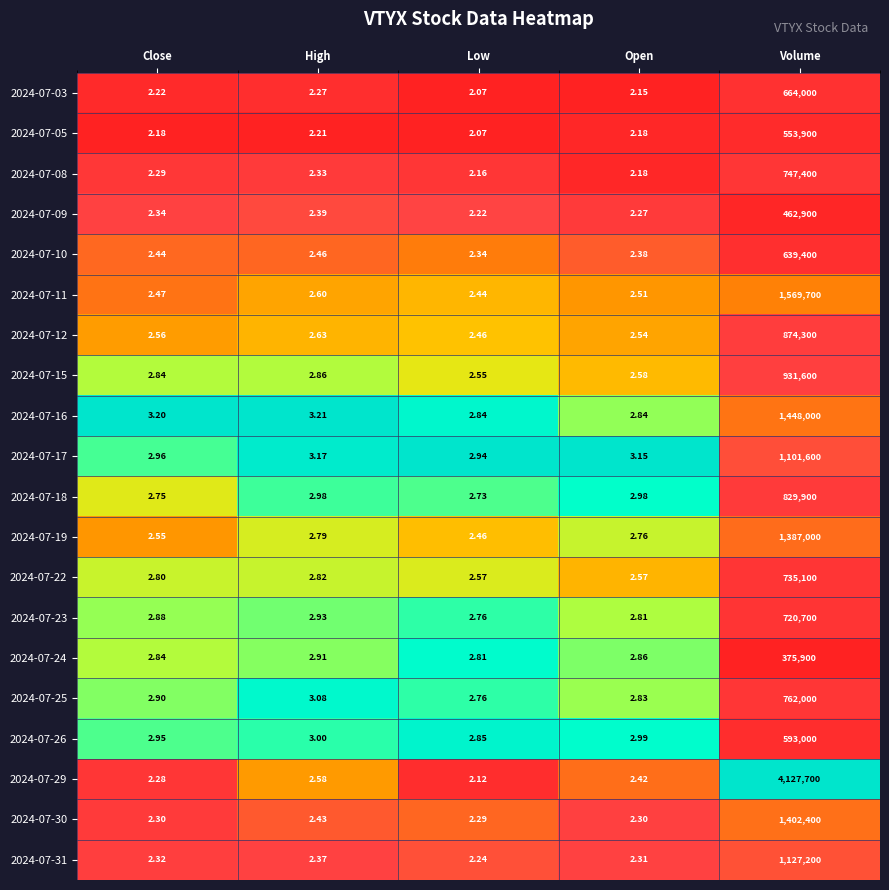

At which category is the sum across all series the highest?

Volume